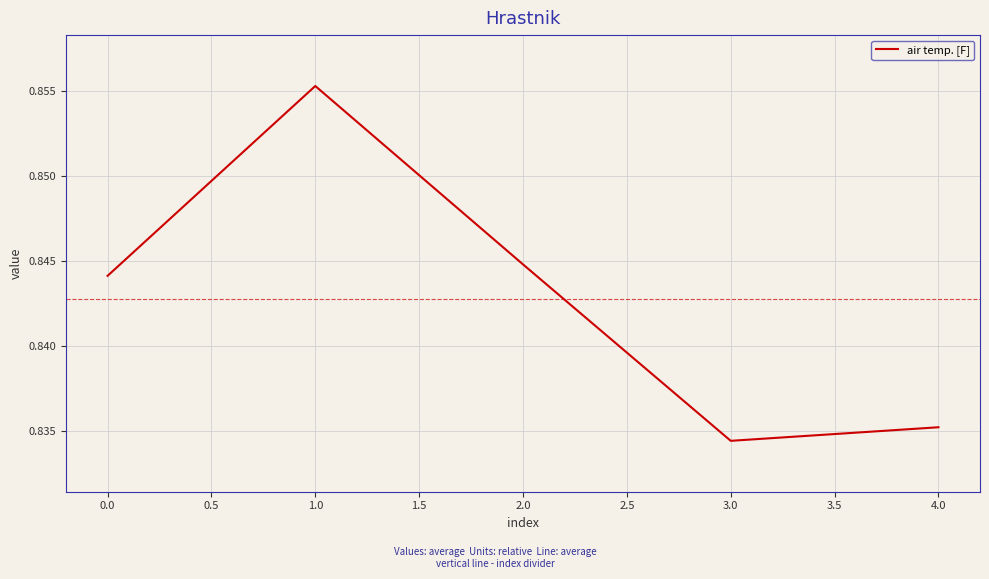

What position from the left is 2.0?

3